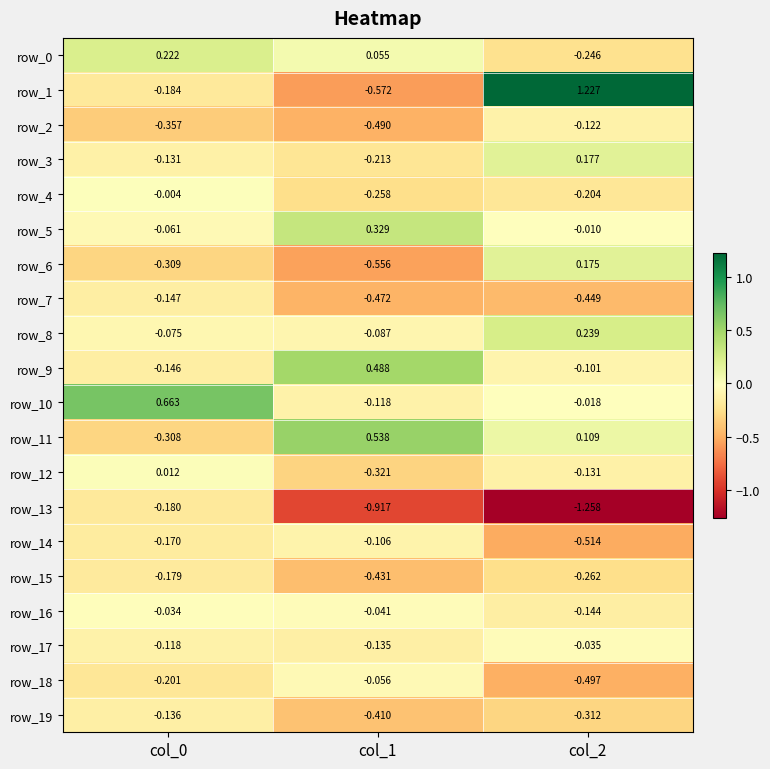

Which label corresponds to the smallest value in the chart?

col_2